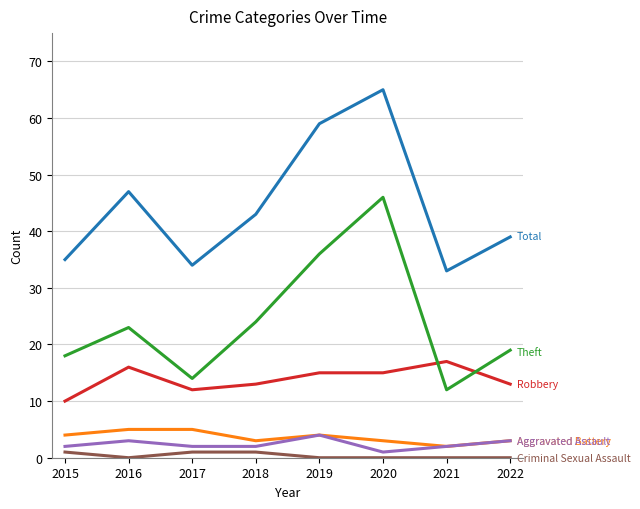

At which category is the sum across all series the highest?

2020